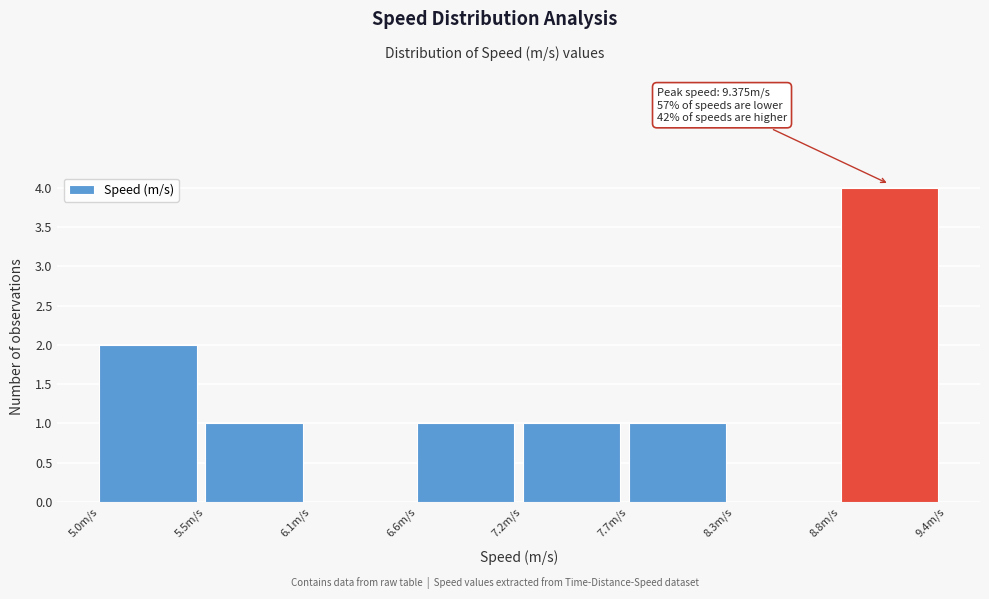

Which range on the x-axis has the tallest bar?

8.8 to 9.4